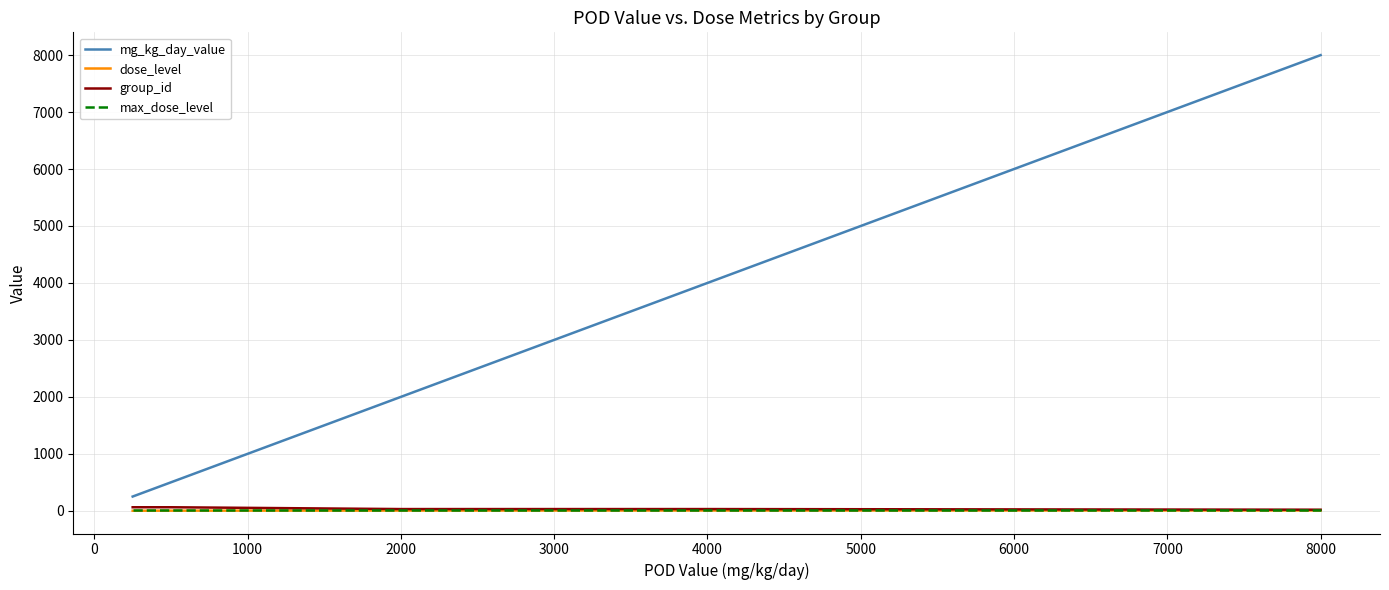

How many lines are shown in the chart?

4